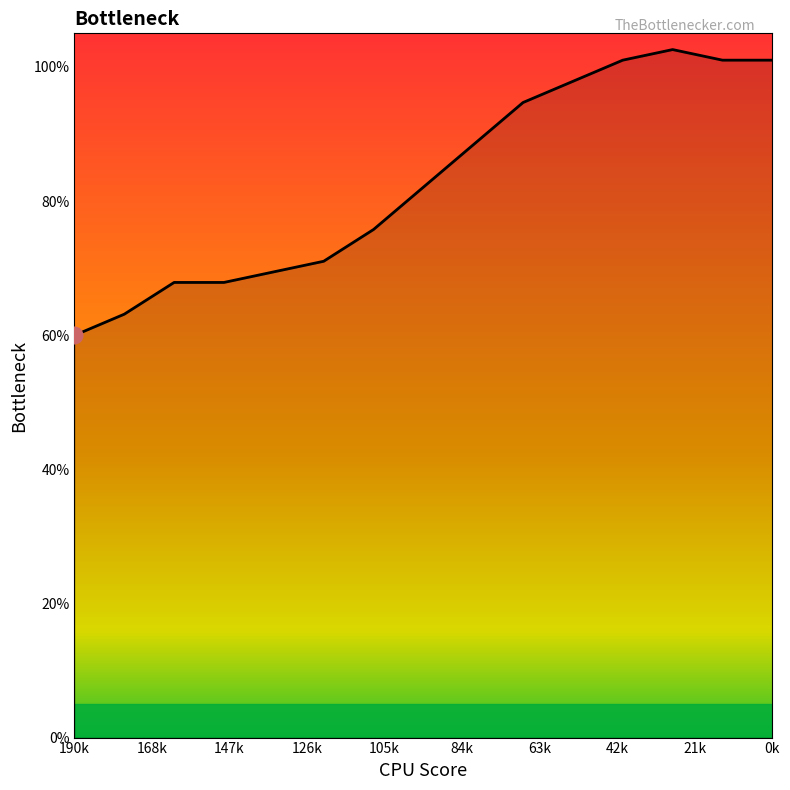

Does the chart display data point markers on the line(s)?

No